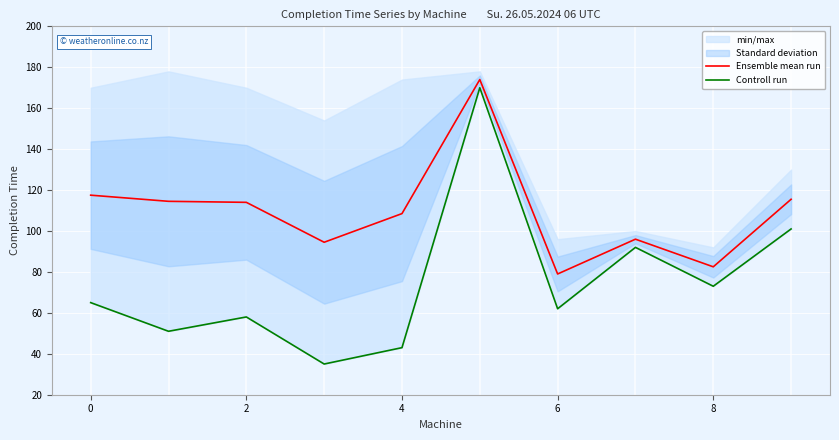

The Ensemble mean run series shows 77.6 at 0. True or false?

False